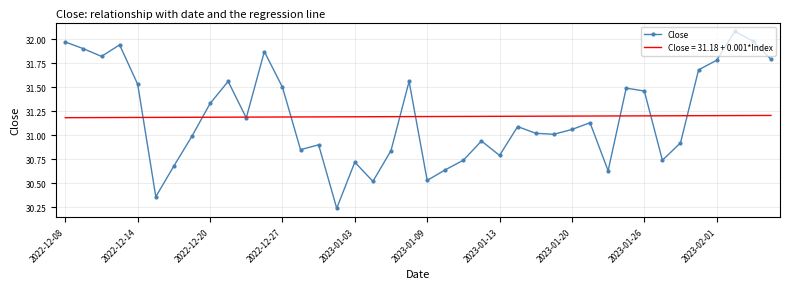

What is the lowest value of the Close = 31.18 + 0.001*Index series?

31.2